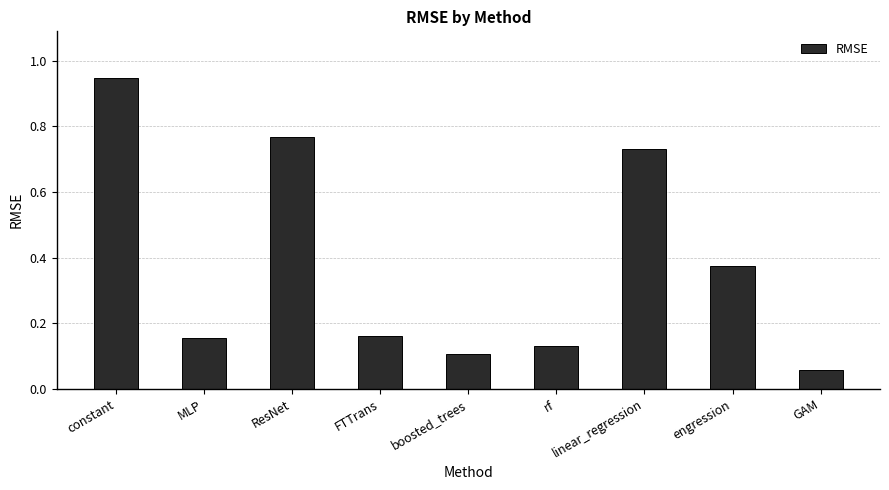

Which category has the lowest value across all series?

GAM